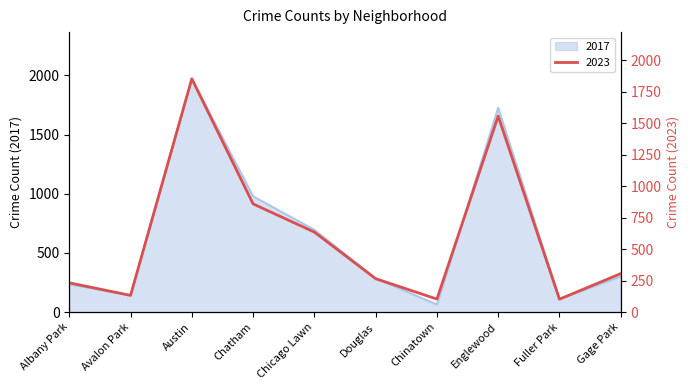

True or false: 2017 has a value of 476 at Gage Park.

False